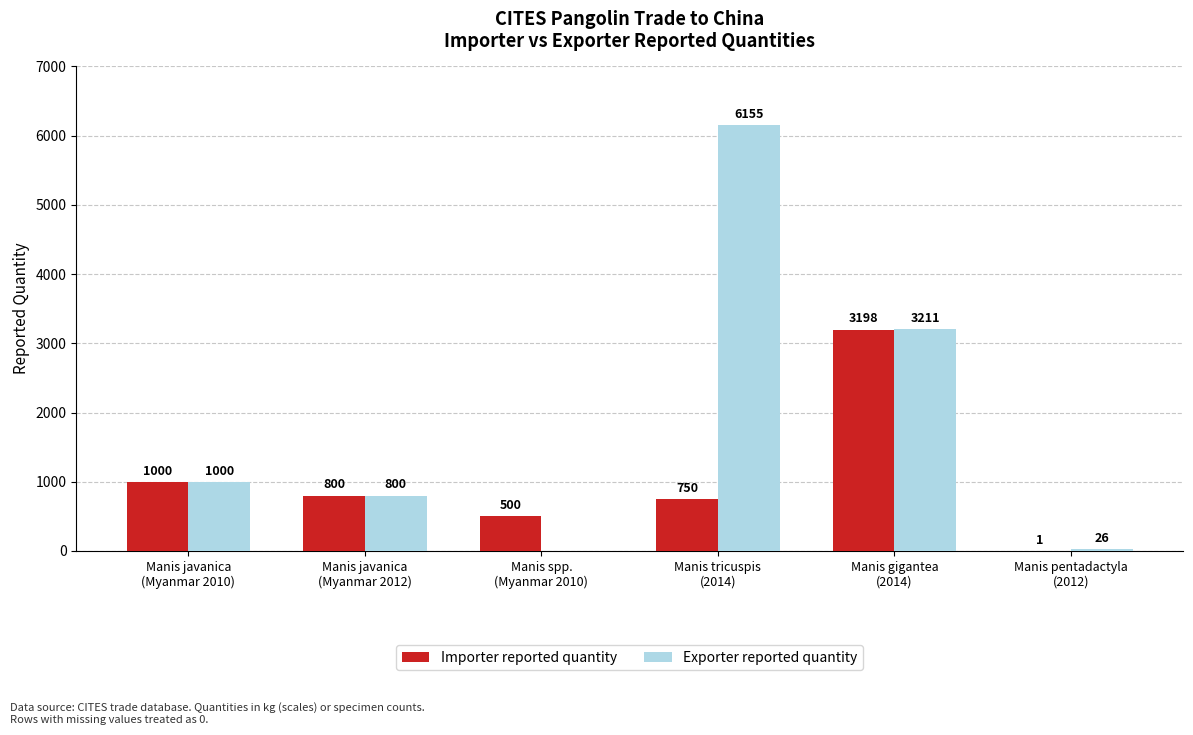

Which series has the largest total across all categories?

Exporter reported quantity